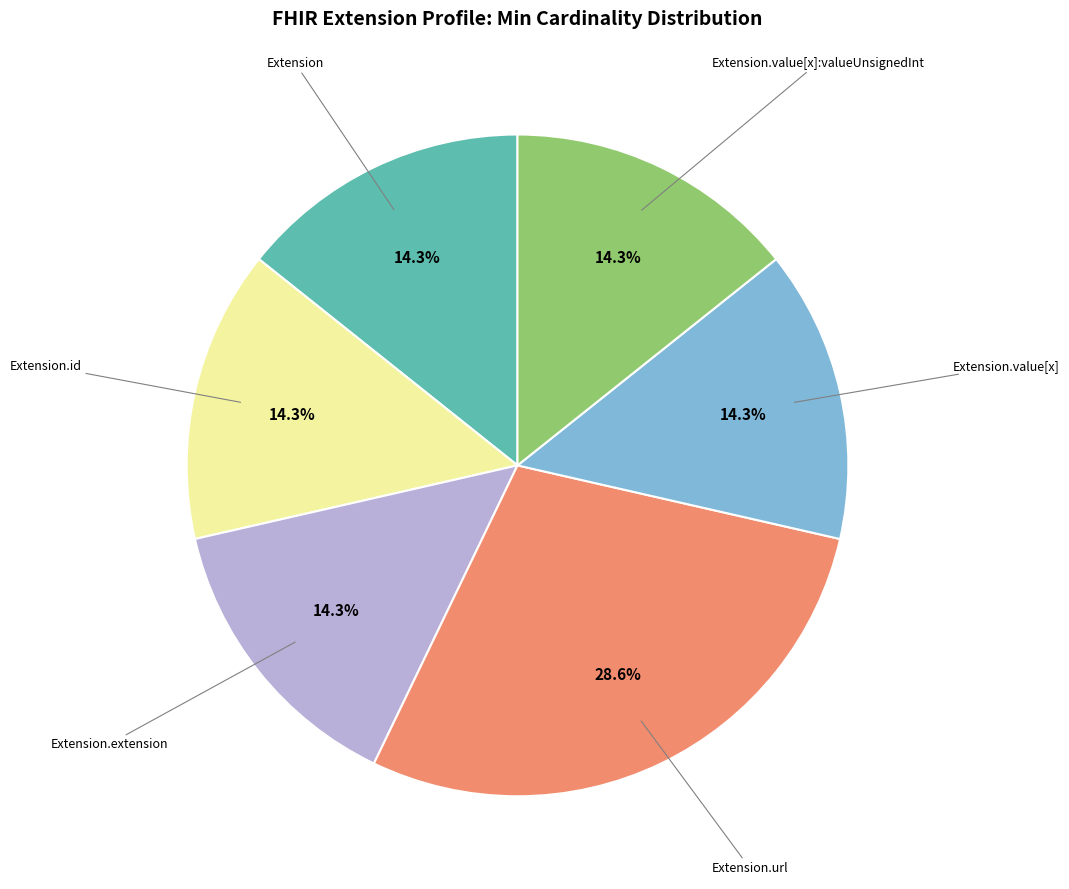

How many segments does this pie chart have?

6